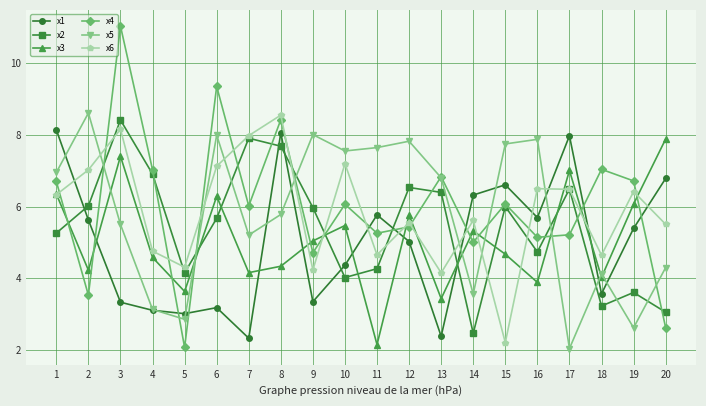

Is it true that x1 equals 3.3 at 3?

True